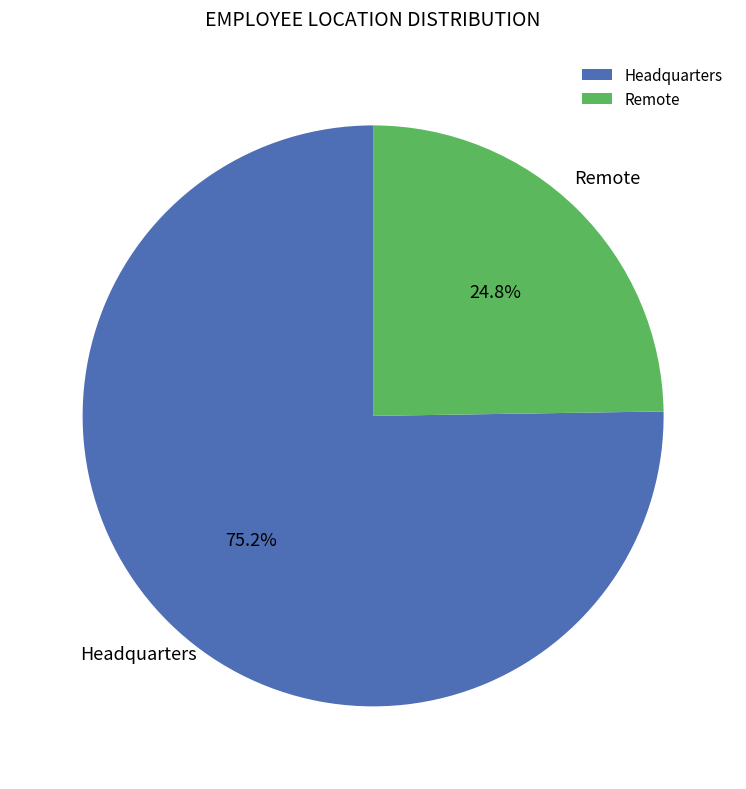

Rank the categories by value from lowest to highest.

Remote, Headquarters